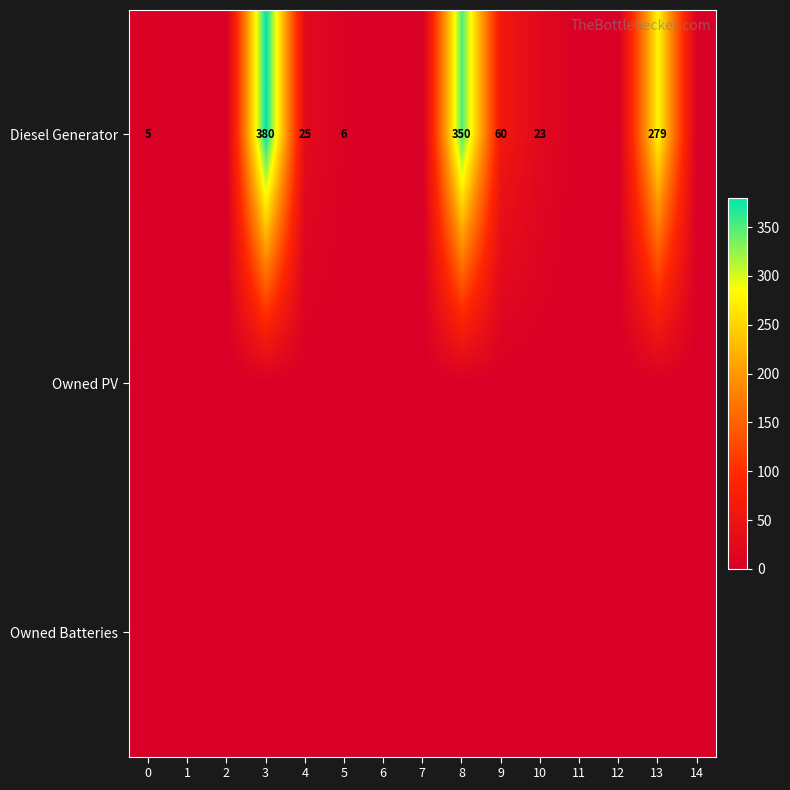

Which category has the highest value across all series?

3